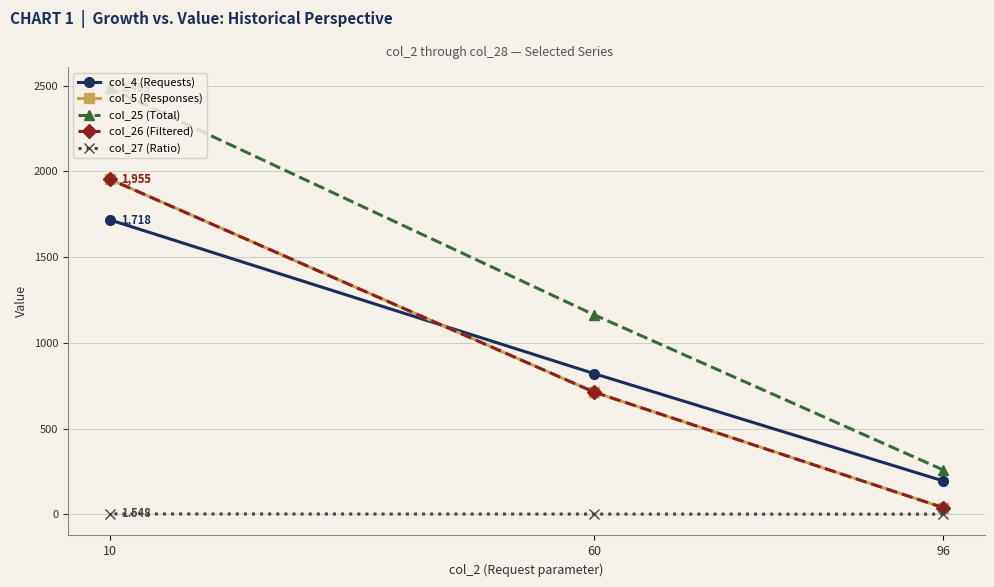

At which category is the sum across all series the highest?

10